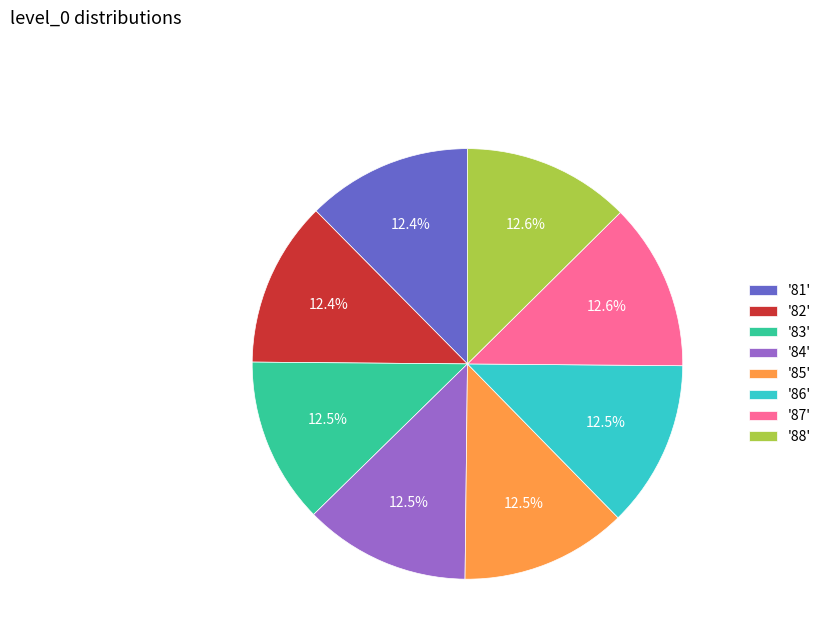

Does '85' account for over 50% of the chart?

No